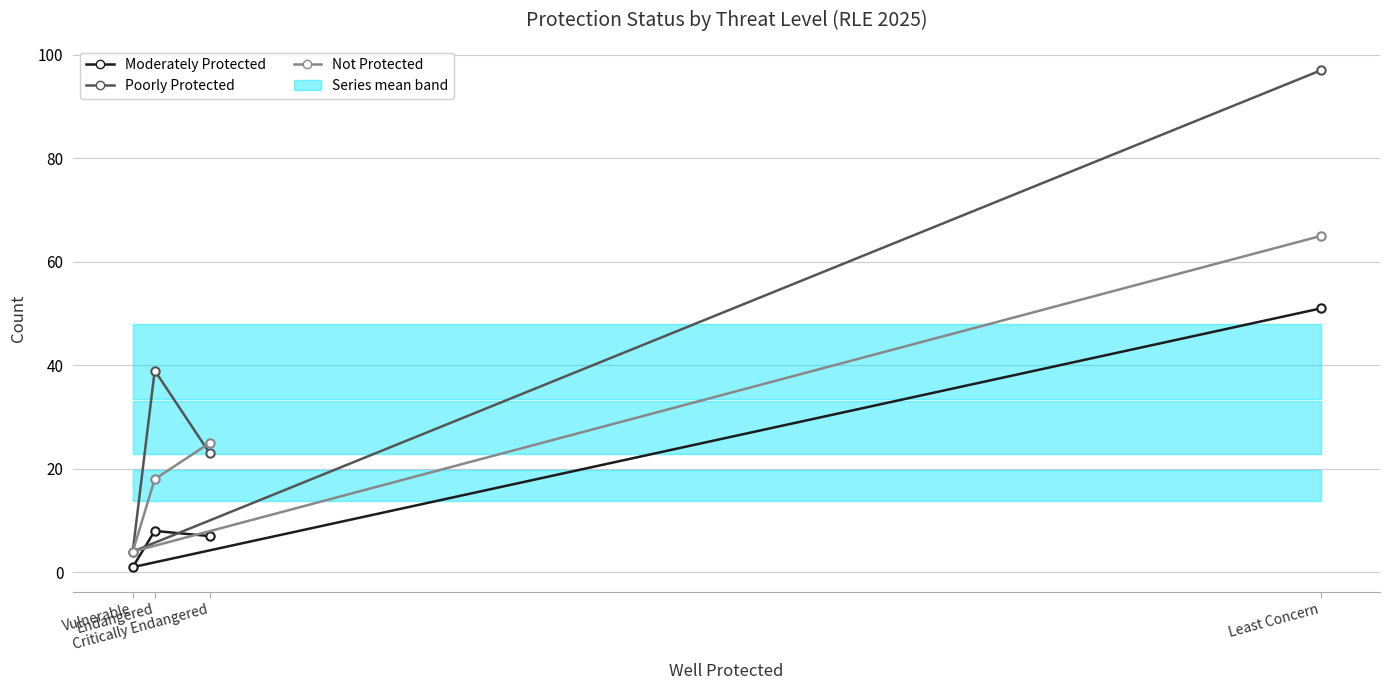

How many categories are shown in the chart?

4